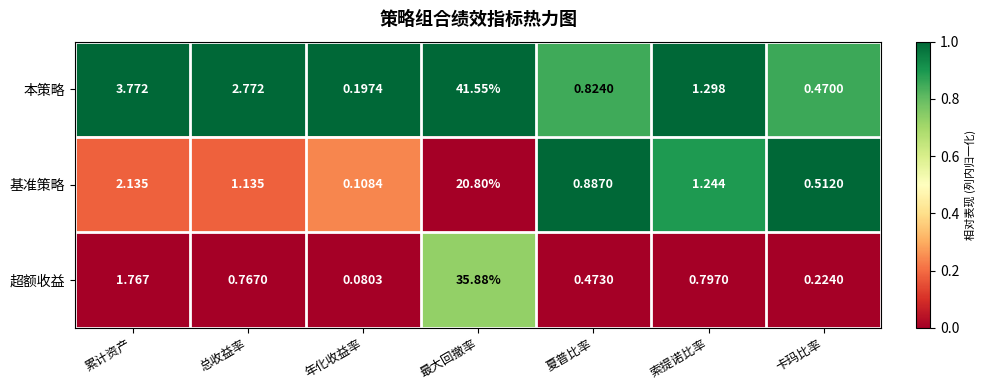

At which category does the chart reach its minimum across all series?

年化收益率